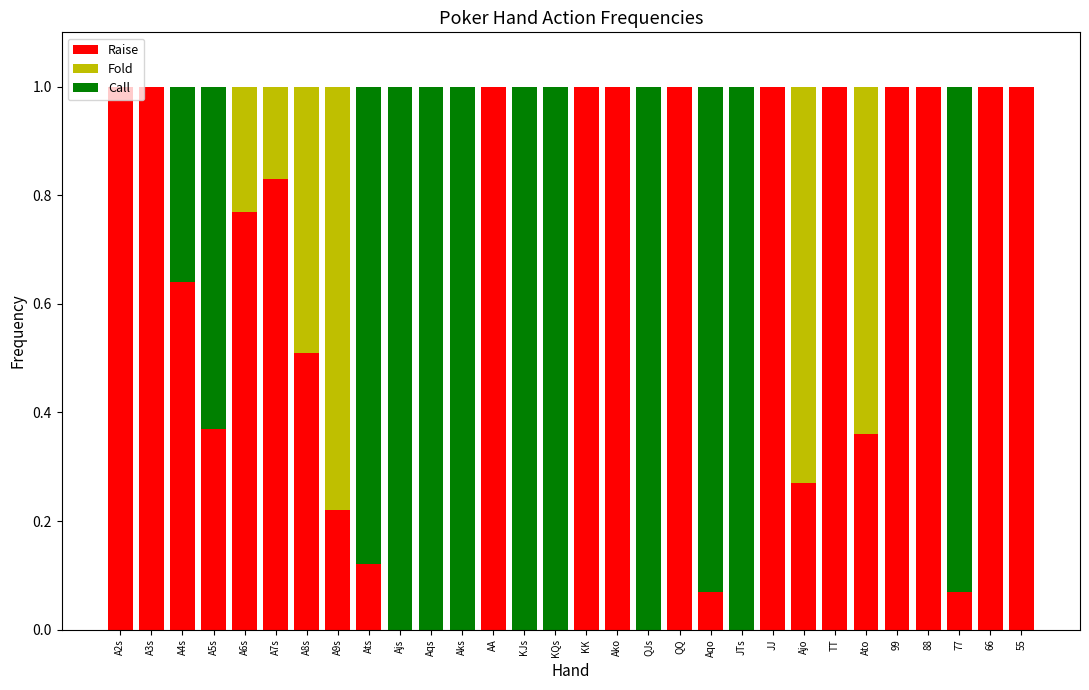

Is it true that Raise equals 0.2 at A7s?

False